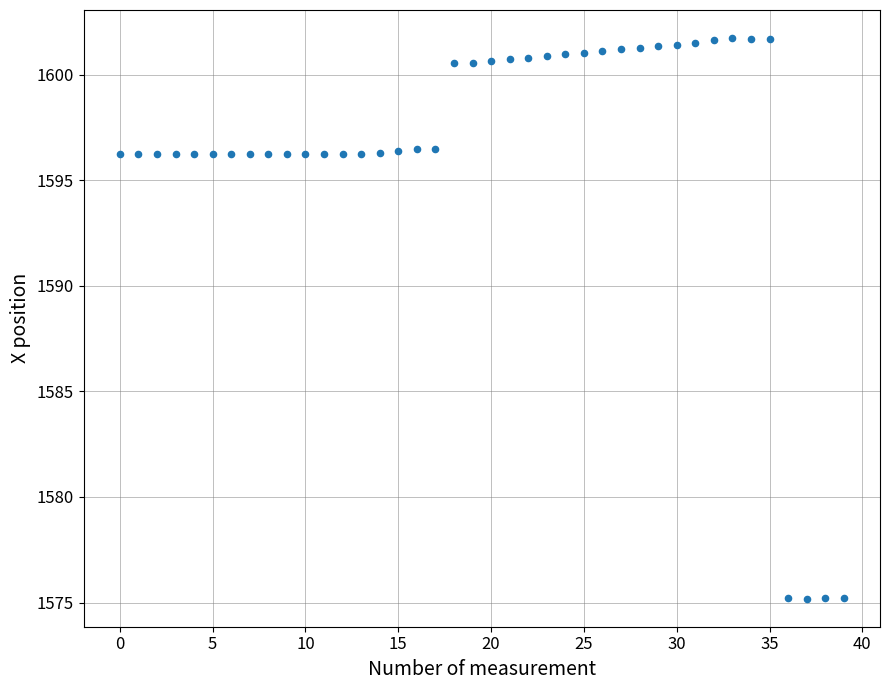

What is the range of Y values (max minus min)?

26.5